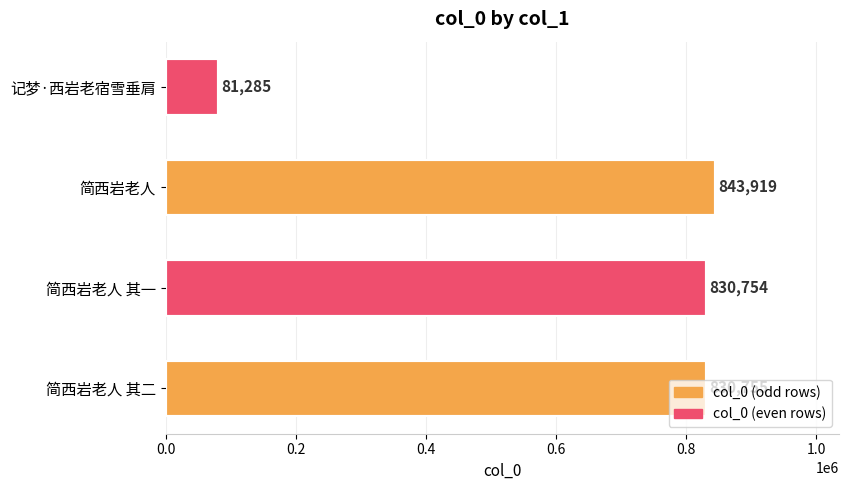

Rank the categories by value from lowest to highest.

记梦·西岩老宿雪垂肩, 简西岩老人 其一, 简西岩老人 其二, 简西岩老人